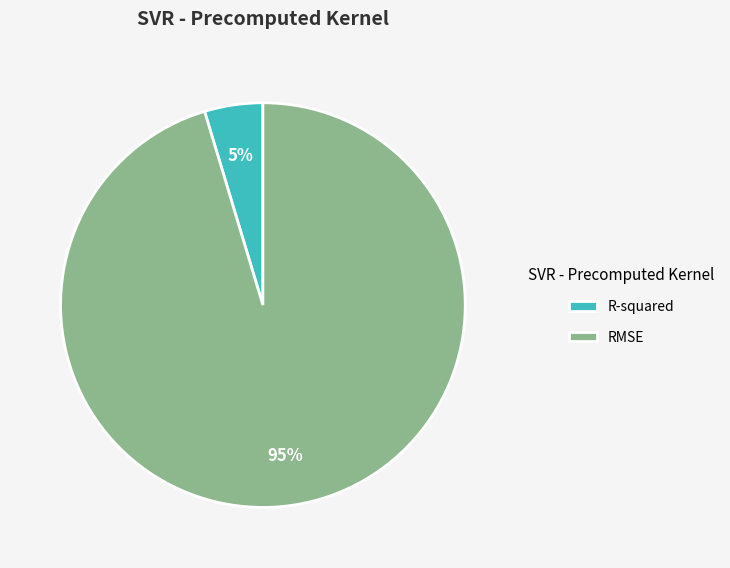

Does RMSE account for over 50% of the chart?

Yes